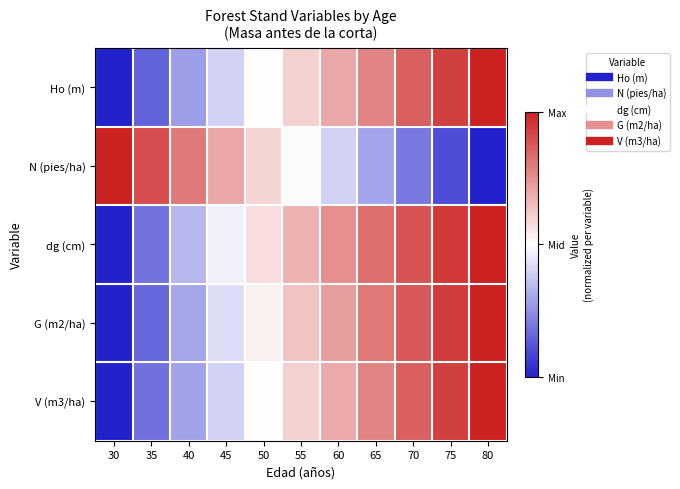

At which category is the sum across all series the highest?

80